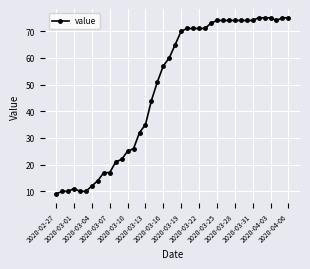

What is the smallest value displayed?

9